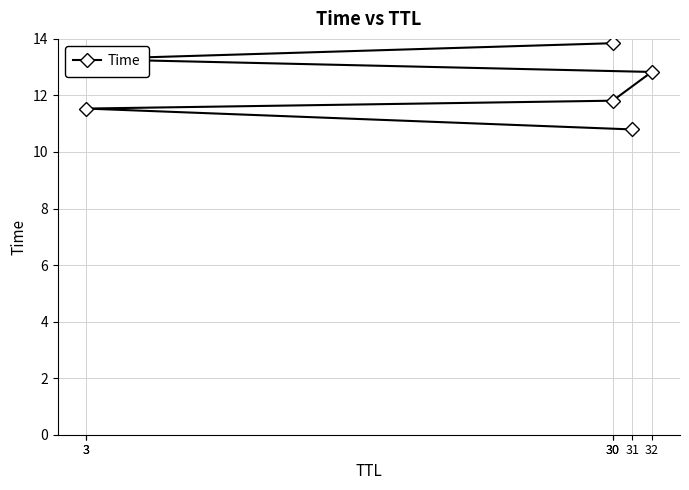

What is the label of the 4th point from the left?

32